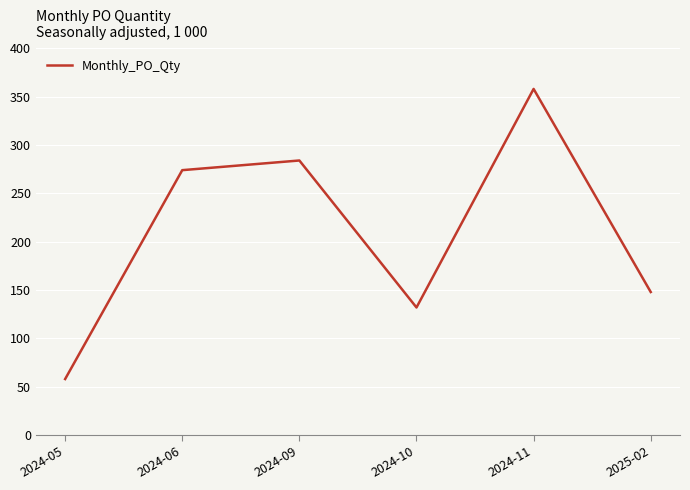

What position from the left is 2024-11?

5